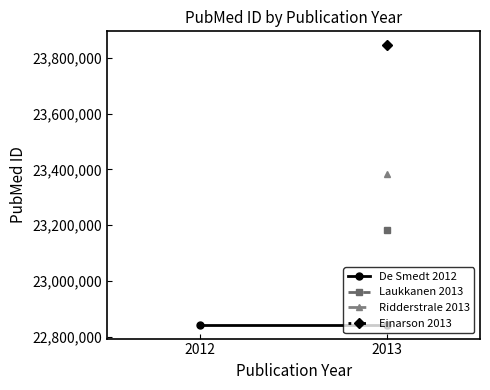

How many distinct data groups are displayed?

4